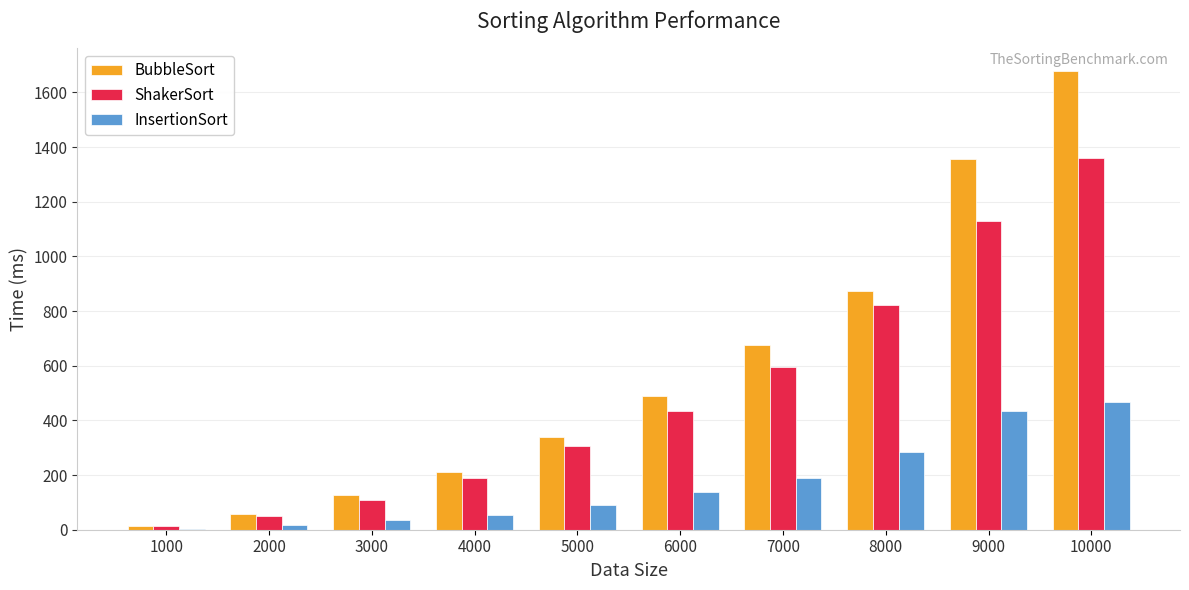

What is the average value of the InsertionSort series?

171.1